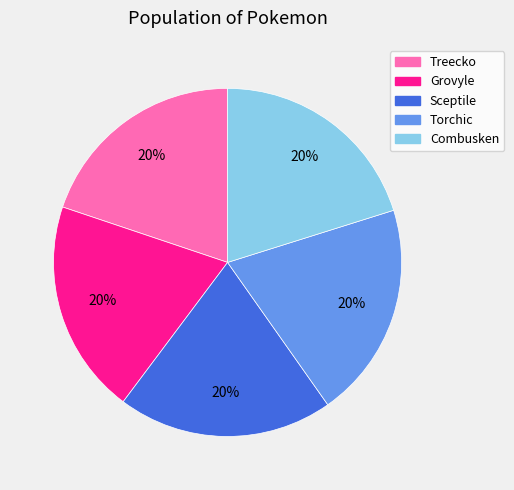

Does any single category account for the majority?

No